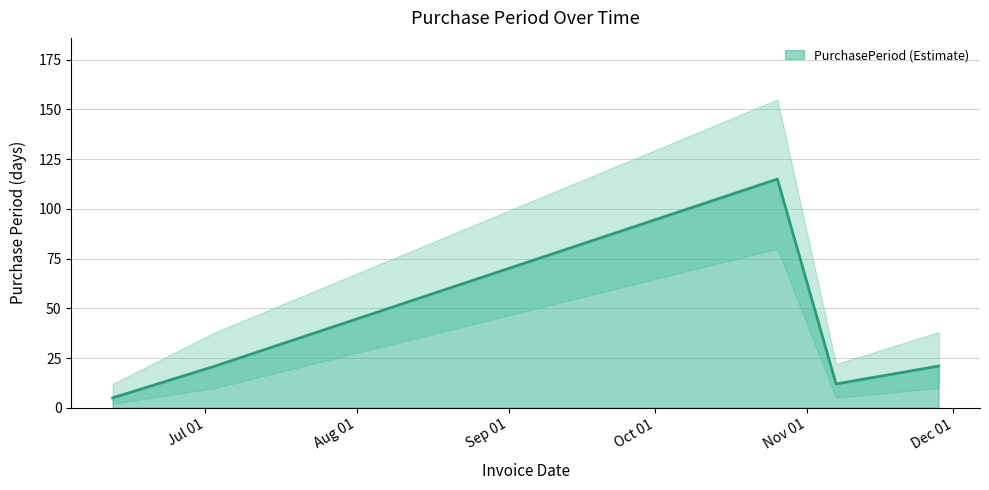

The chart shows a value of 12 at 2017-11-07. True or false?

True